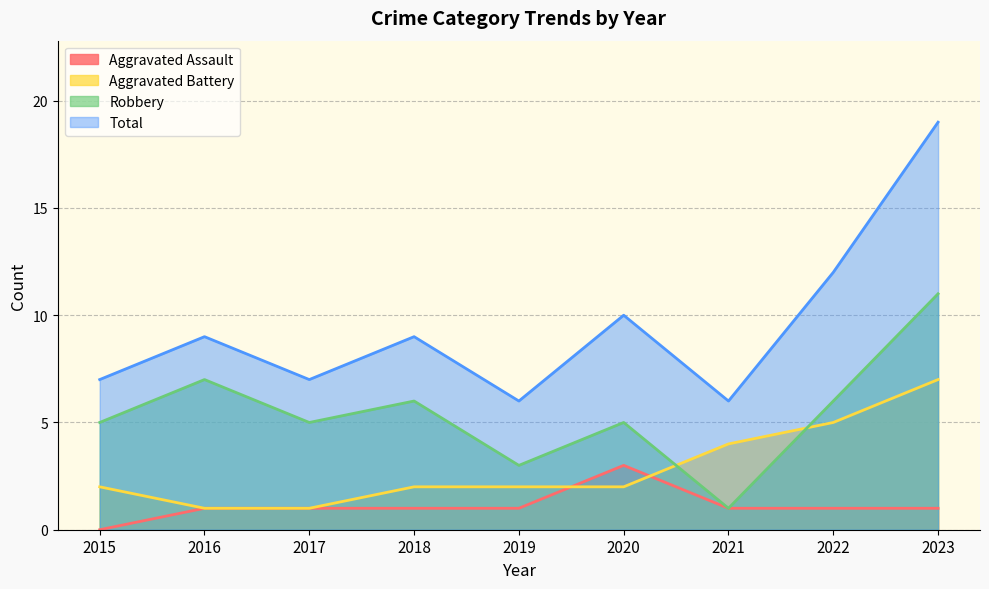

What is the sum of the Total values at 2018 and 2022?

21